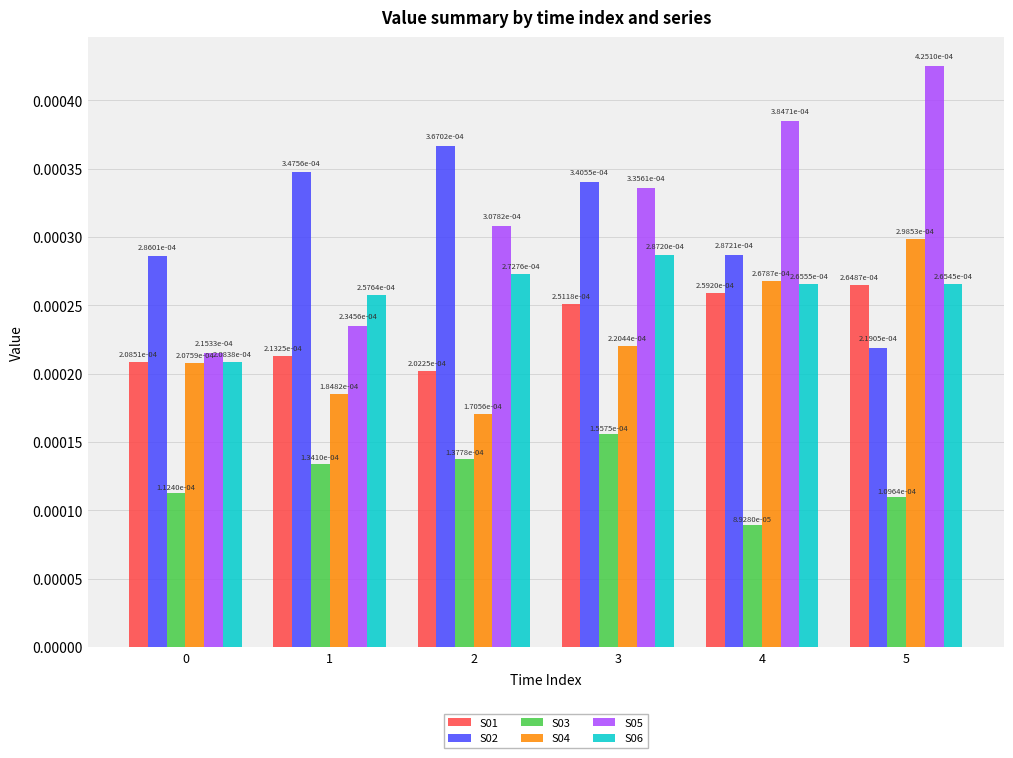

Count the S03 values in the range 0 to 1.

6